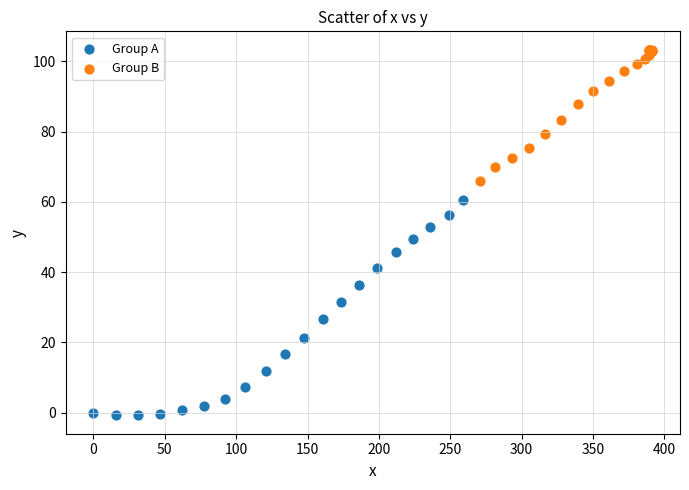

Which series has the widest spread of Y values?

Group A